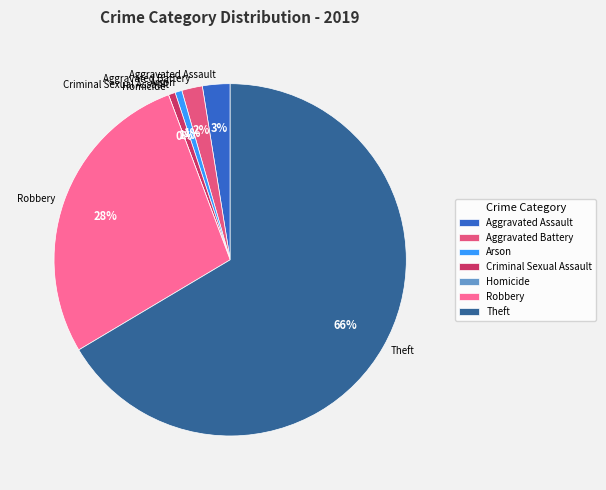

Does Theft represent more than half of the total?

Yes